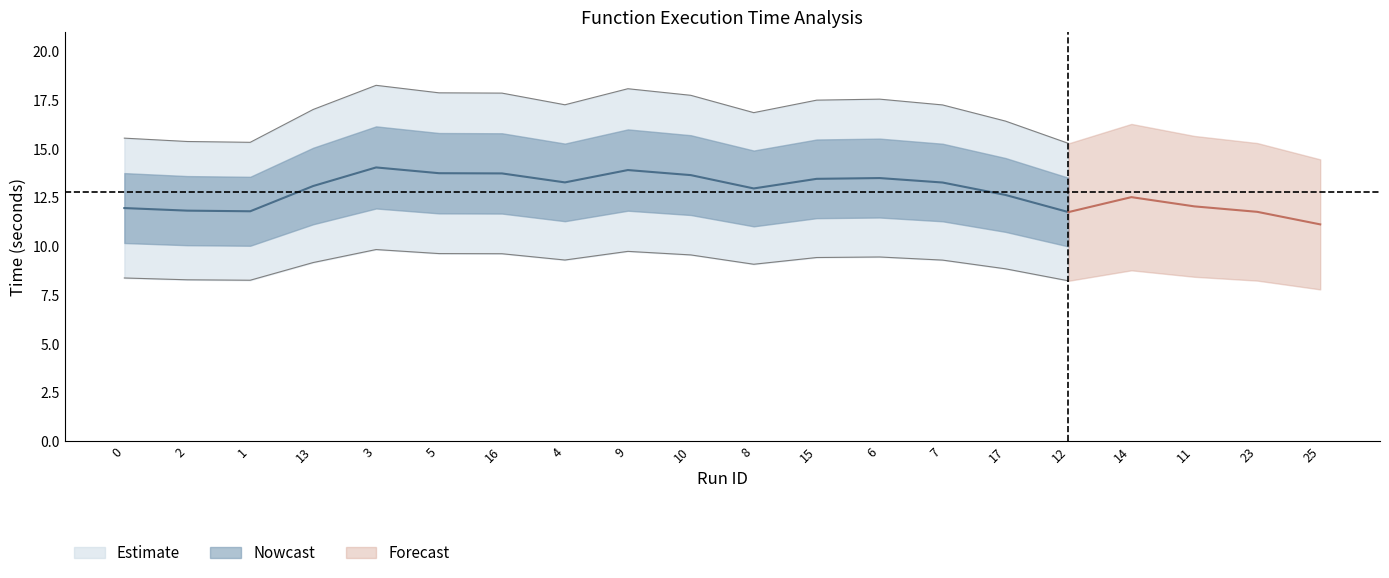

In end_fun, how many points are higher than both neighbors (excluding endpoints)?

4